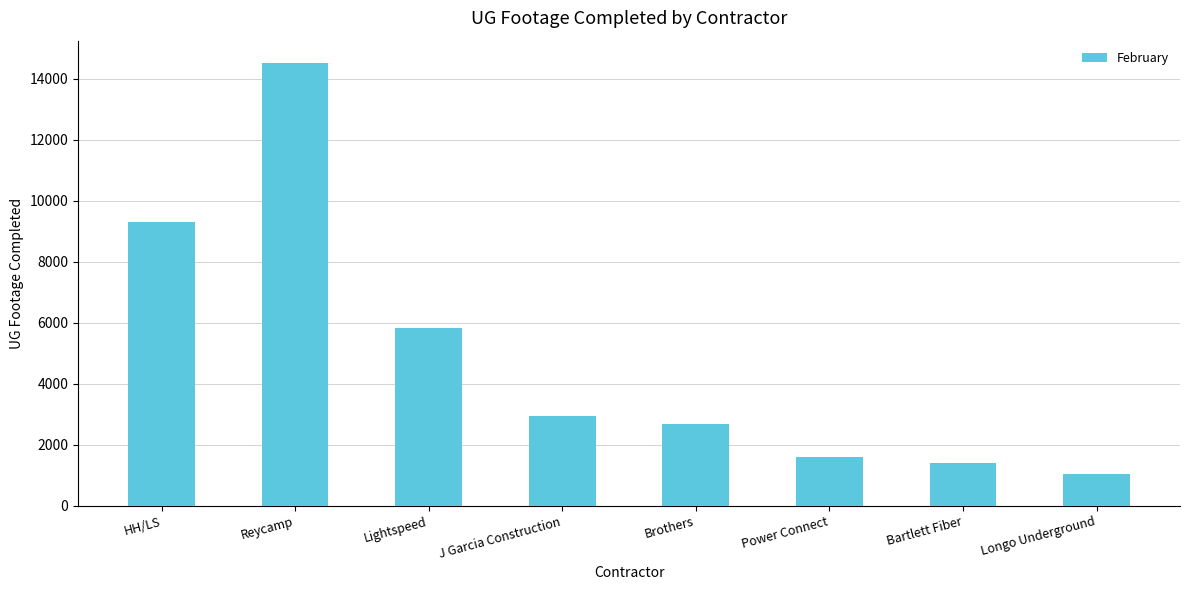

What is the change in value from J Garcia Construction to Longo Underground?

-1891